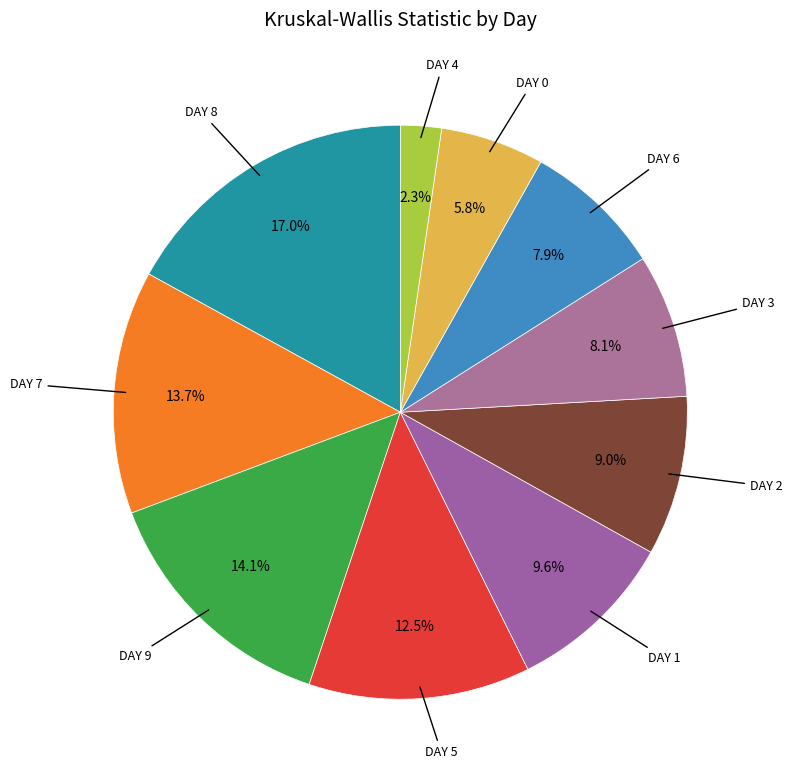

How many slices are in this pie chart?

10